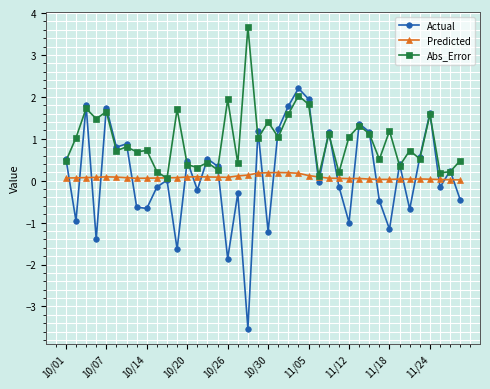

What is the value of the Abs_Error point at the 22nd from the left?

1.0